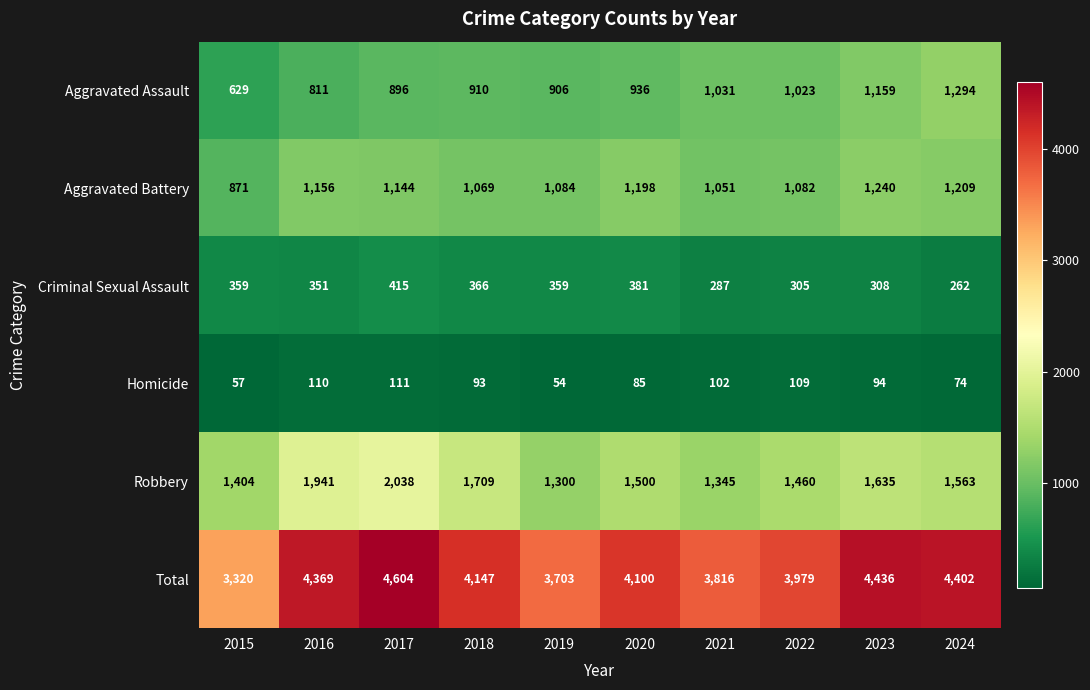

Between 2016 and 2023, which series saw the biggest shift?

Aggravated Assault